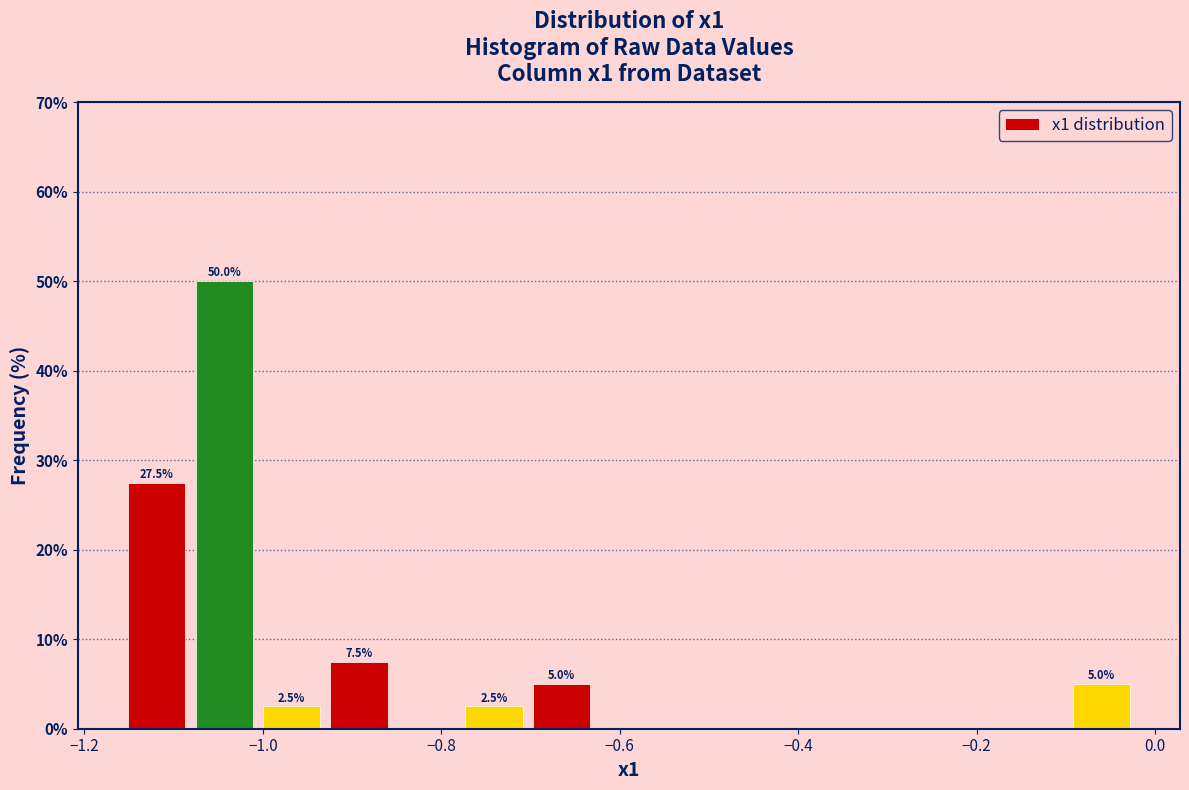

Around what value on the x-axis is the tallest bar? Give the approximate position of its centre, as read against the axis.

-1.04